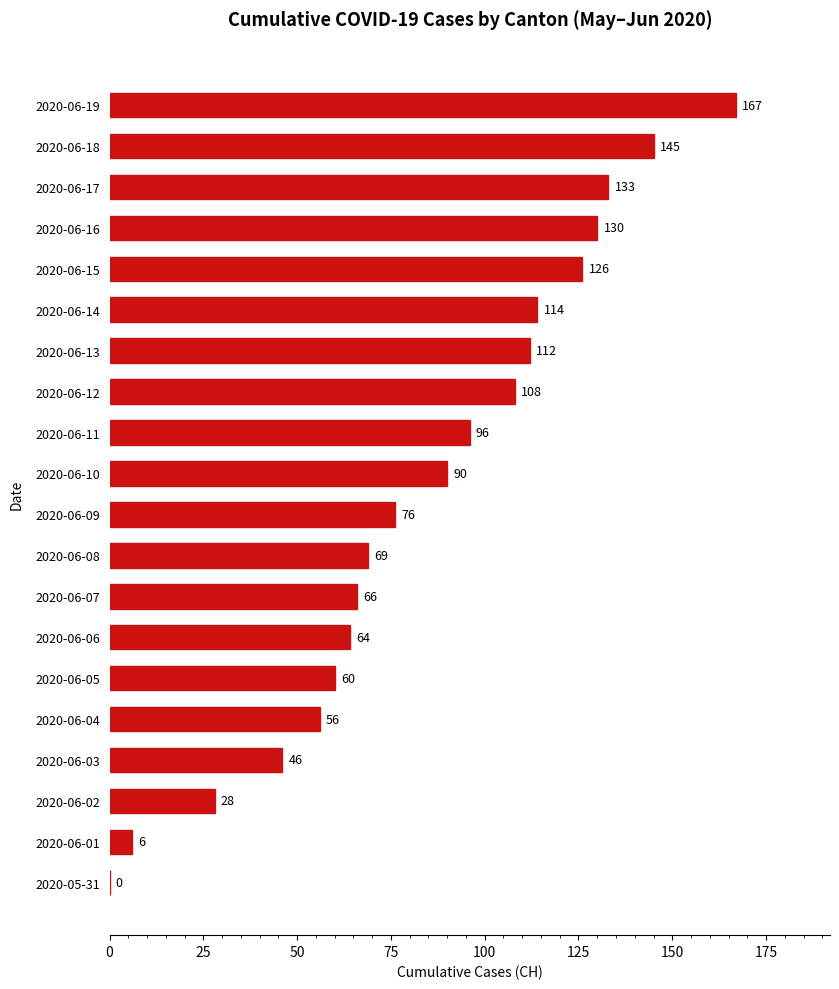

What is the change in value from 2020-06-10 to 2020-06-12?

+18